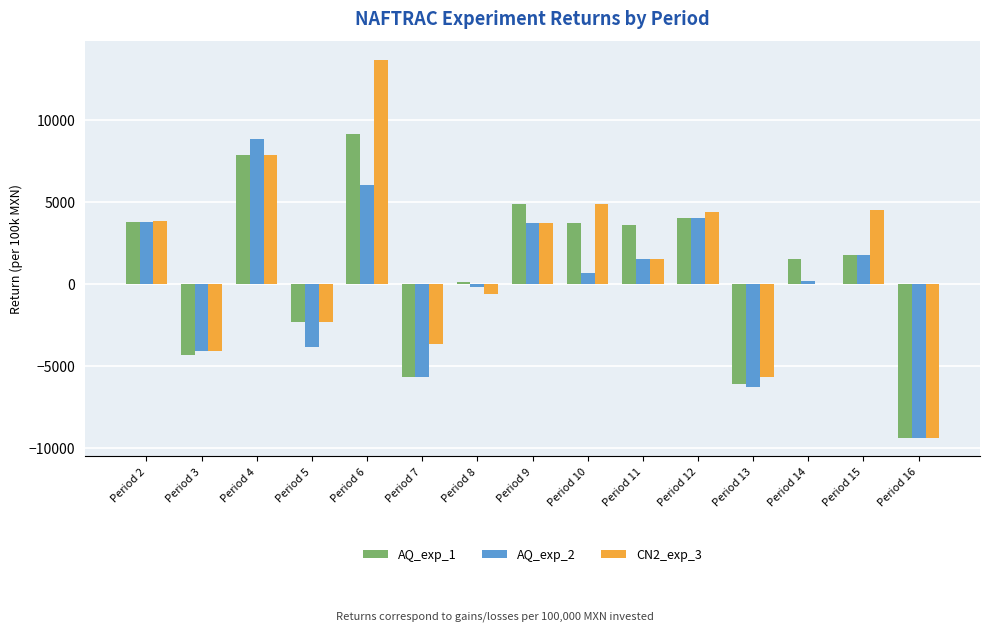

What is the greatest value displayed?

13633.4